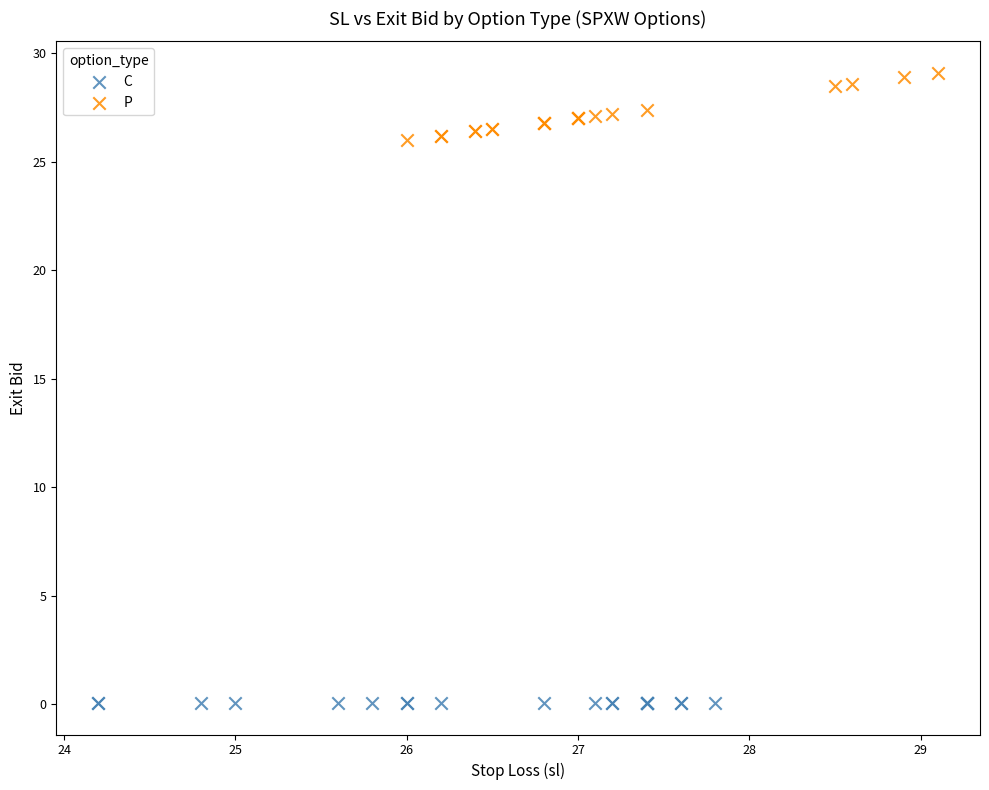

What are all the series names shown in the legend?

C, P